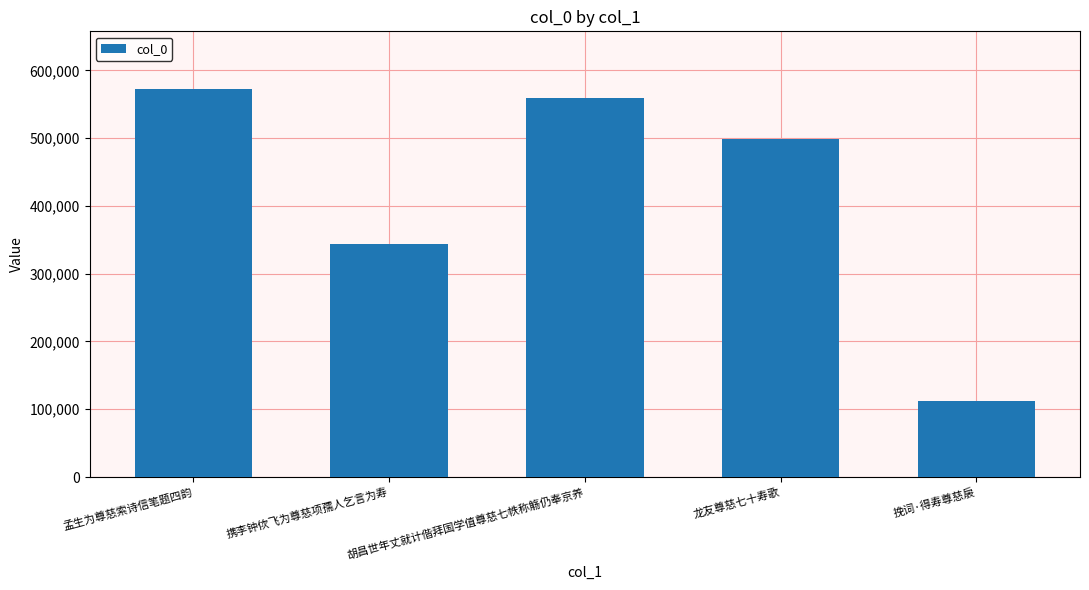

Is it true that the value at 龙友尊慈七十寿歌 is 498648?

True